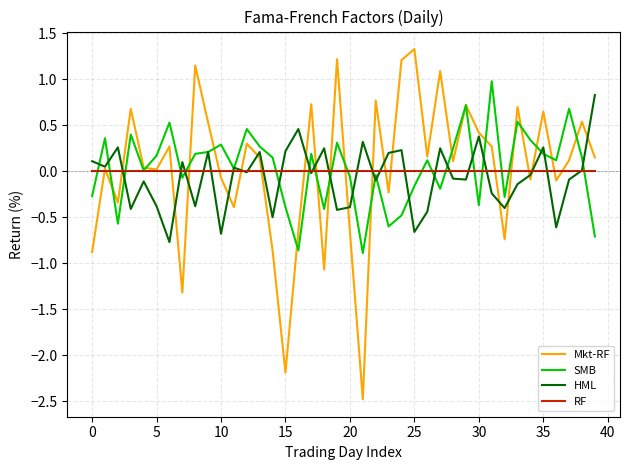

Which series has the largest range (max minus min)?

Mkt-RF